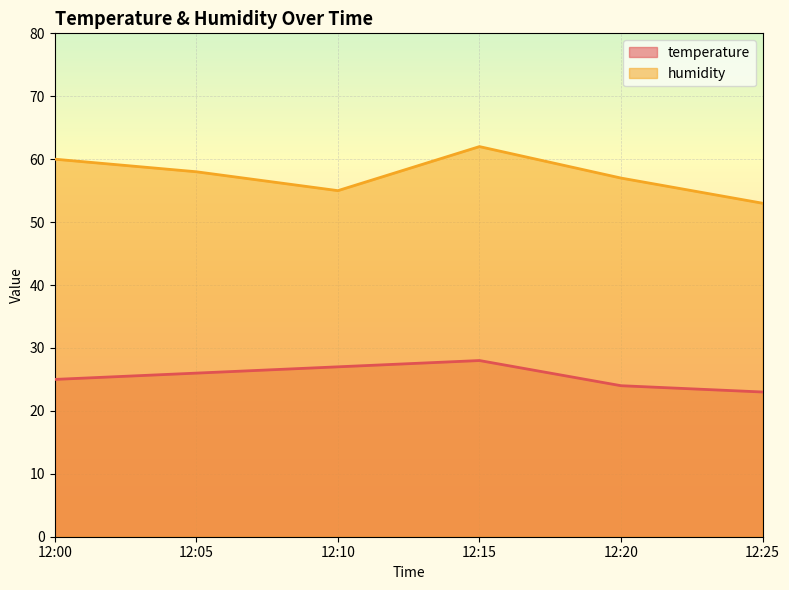

Reading left to right, what are all the values shown in this chart?

temperature: 12:00=25	12:05=26	12:10=27	12:15=28	12:20=24	12:25=23
humidity: 12:00=60	12:05=58	12:10=55	12:15=62	12:20=57	12:25=53